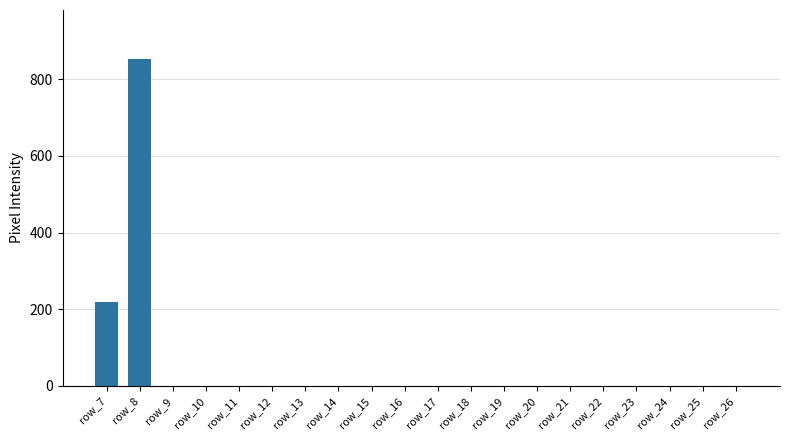

Count the number of values greater than 0.

2